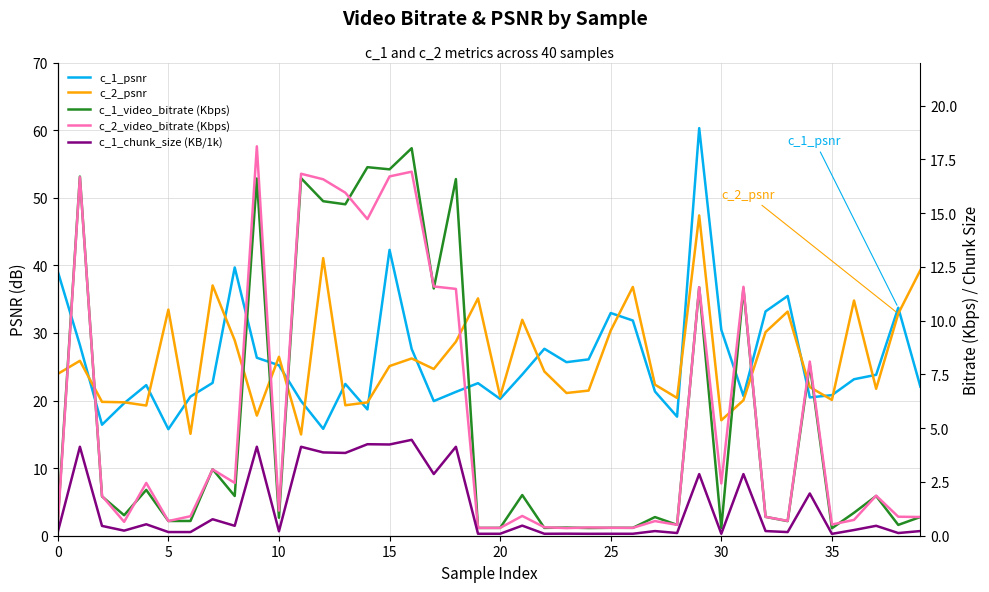

Reading right to left, what are all the values shown in this chart?

c_1_psnr: 22.1	33.7	23.8	23.1	20.8	20.5	35.5	33.2	20.7	30.4	60.3	17.6	21.3	31.8	32.9	26.1	25.7	27.7	23.9	20.2	22.6	21.3	19.9	27.6	42.3	18.7	22.5	15.8	19.9	25.2	26.3	39.7	22.6	20.6	15.8	22.3	19.6	16.4	28.2	39.1
c_2_psnr: 39.3	32.9	21.7	34.8	20.1	22.0	33.2	30.1	20.0	17.1	47.4	20.4	22.4	36.8	30.4	21.5	21.1	24.3	31.9	20.6	35.1	28.7	24.7	26.2	25.1	19.7	19.3	41.1	15.0	26.5	17.8	28.9	37.0	15.1	33.5	19.3	19.7	19.8	25.9	23.9
c_1_video_bitrate (Kbps): 0.9	0.5	1.8	1.1	0.3	7.9	0.7	0.9	11.5	0.4	11.5	0.5	0.9	0.4	0.4	0.4	0.4	0.4	1.9	0.4	0.4	16.6	11.5	18.0	17.0	17.1	15.4	15.6	16.6	0.8	16.6	1.8	3.1	0.7	0.7	2.1	1.0	1.8	16.7	0.7
c_2_video_bitrate (Kbps): 0.9	0.9	1.9	0.7	0.5	8.1	0.7	0.9	11.6	2.4	11.6	0.5	0.7	0.4	0.4	0.4	0.4	0.4	0.9	0.4	0.4	11.5	11.6	16.9	16.7	14.7	15.9	16.6	16.8	1.2	18.1	2.5	3.1	0.9	0.7	2.5	0.6	1.9	16.7	0.5
c_1_chunk_size (KB/1k): 0.2	0.1	0.5	0.3	0.1	2.0	0.2	0.2	2.9	0.1	2.9	0.1	0.2	0.1	0.1	0.1	0.1	0.1	0.5	0.1	0.1	4.1	2.9	4.5	4.2	4.3	3.8	3.9	4.1	0.2	4.1	0.5	0.8	0.2	0.2	0.5	0.2	0.5	4.1	0.2